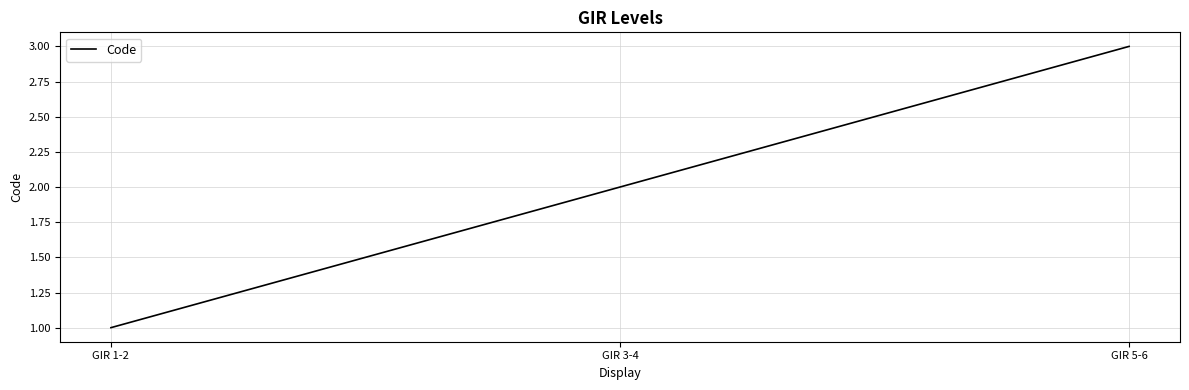

The chart shows a value of 5 at GIR 5-6. True or false?

False